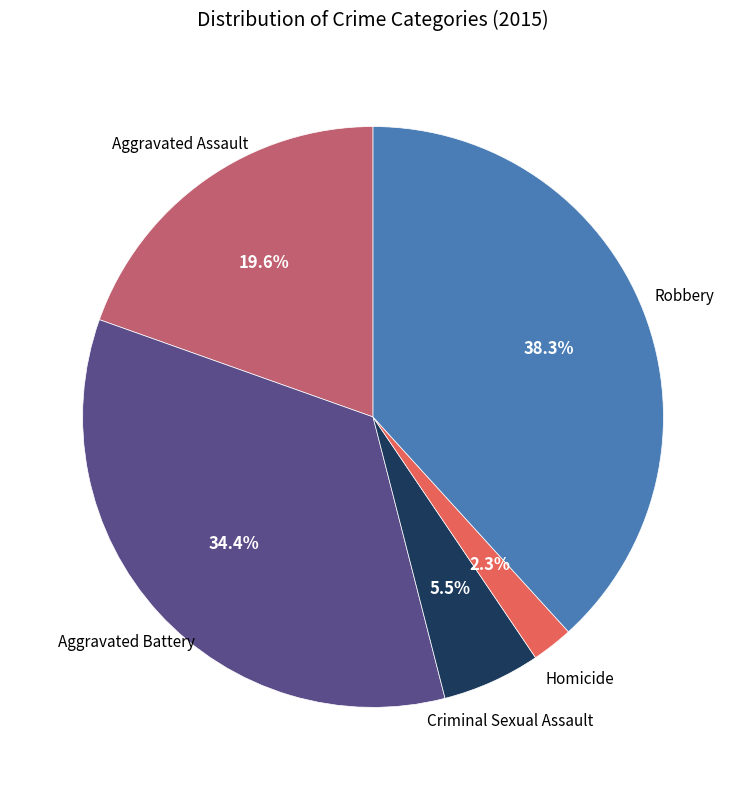

Is there a majority slice in this chart?

No